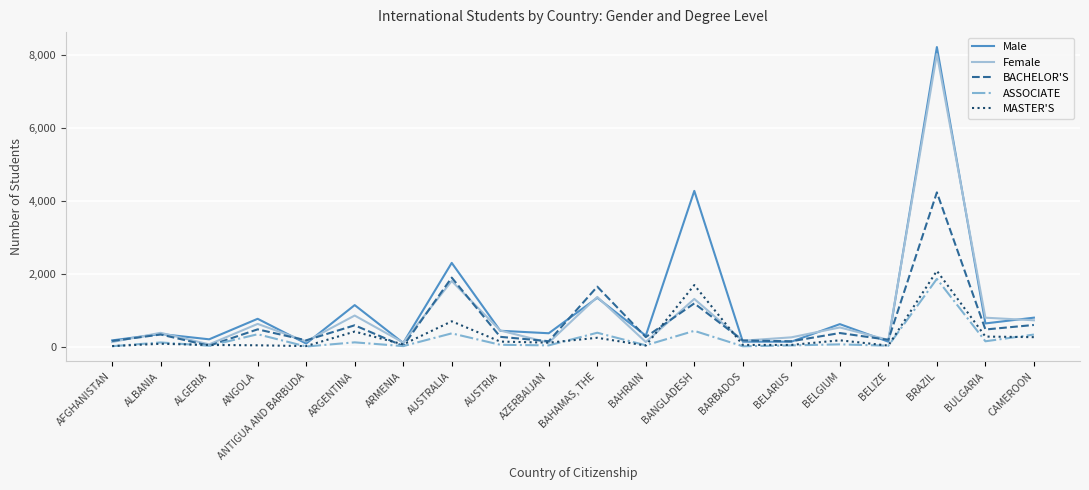

What is the greatest value displayed?

8224